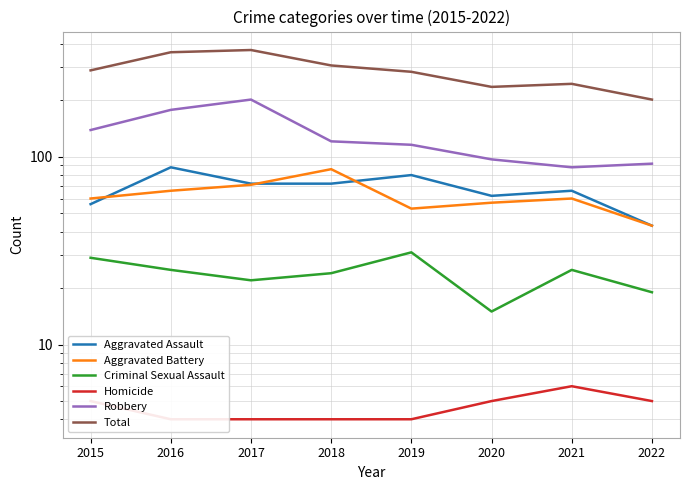

Which series has the largest total across all categories?

Total